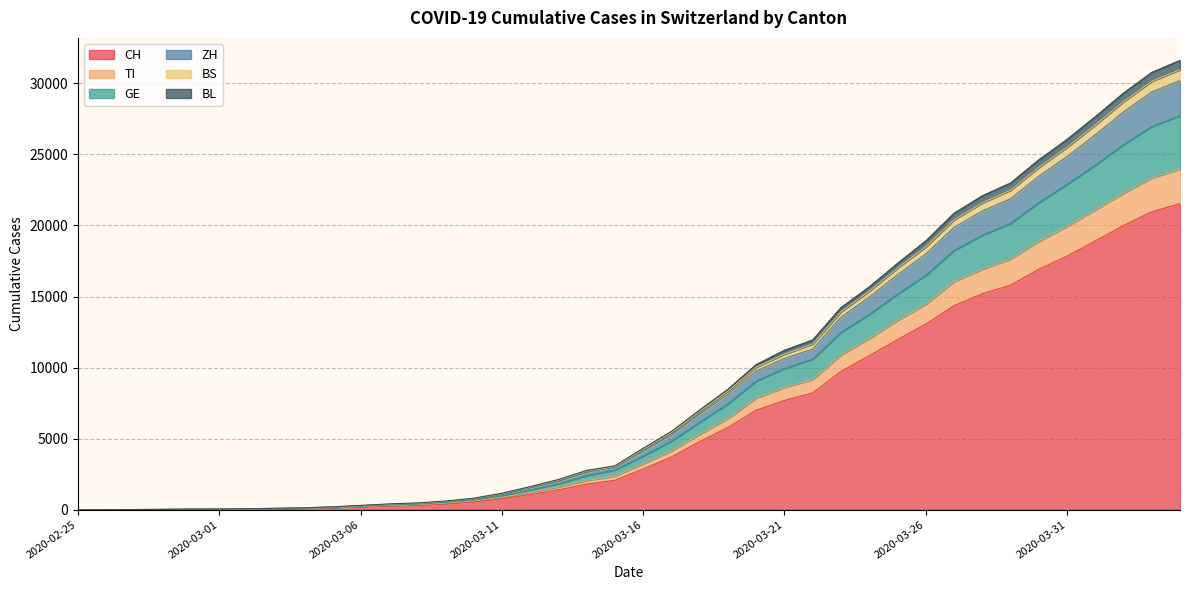

True or false: ZH and GE cross at least once.

False